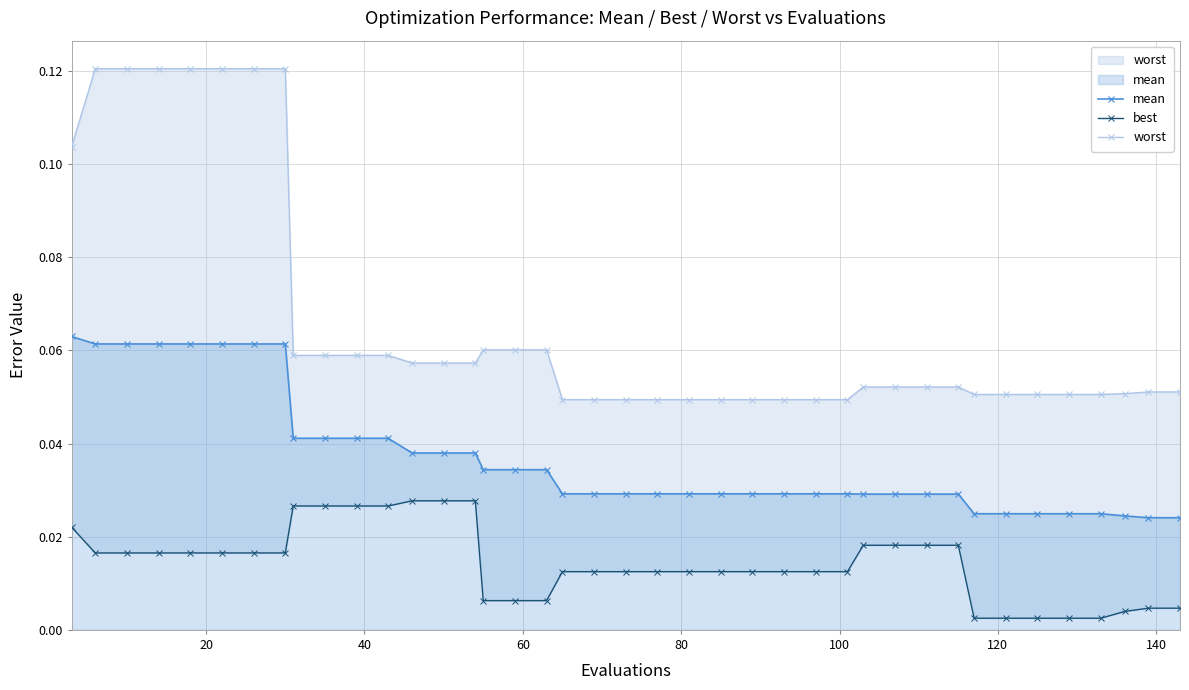

How many mean values are between 0 and 1?

40